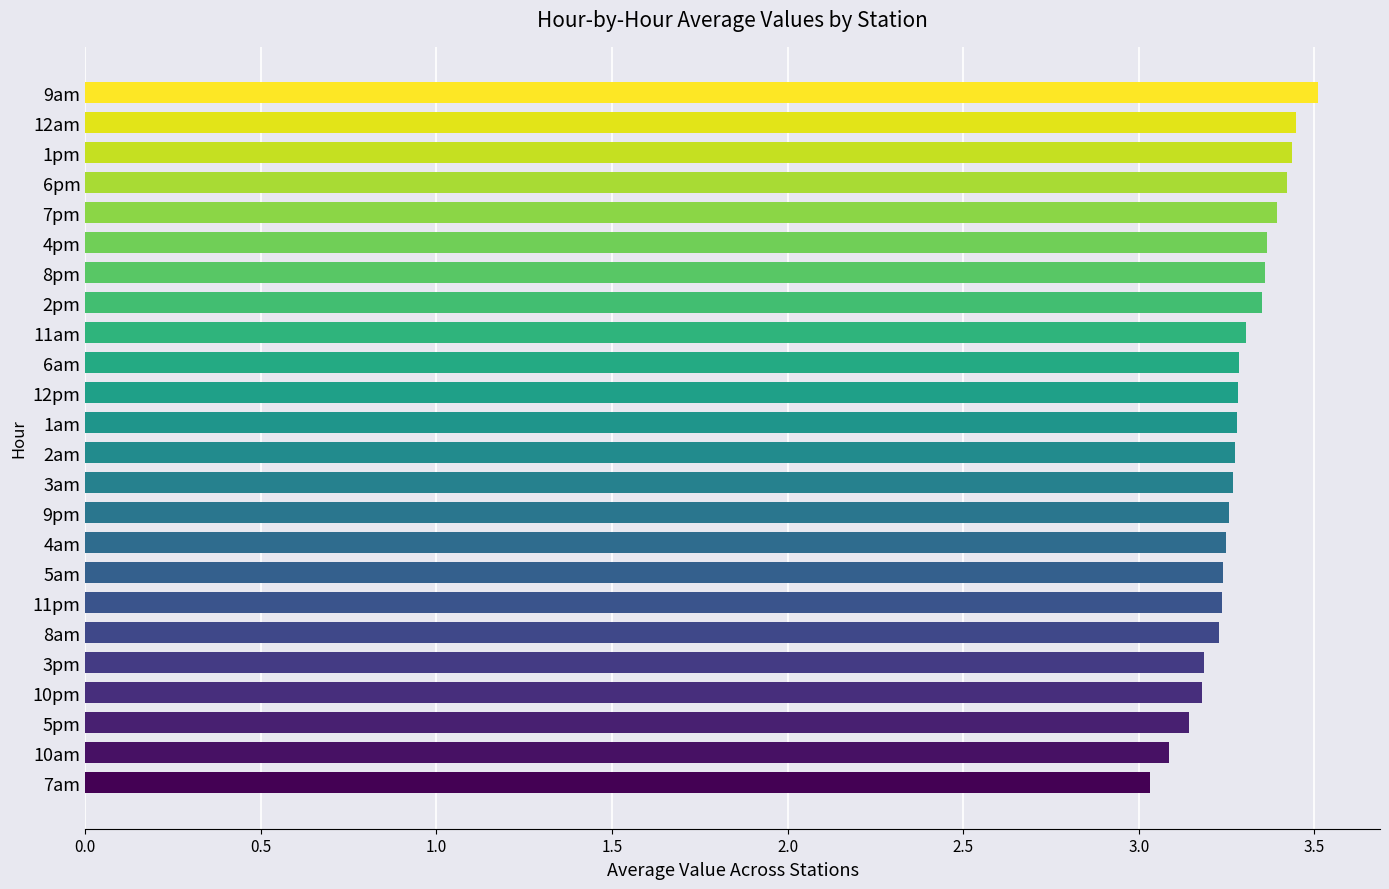

What is the difference between the maximum and minimum values?

0.5